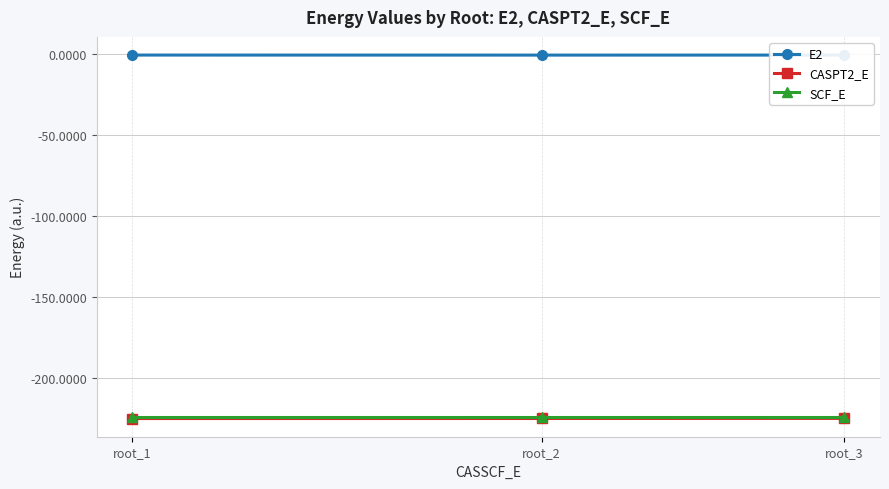

Which series has the largest total across all categories?

E2